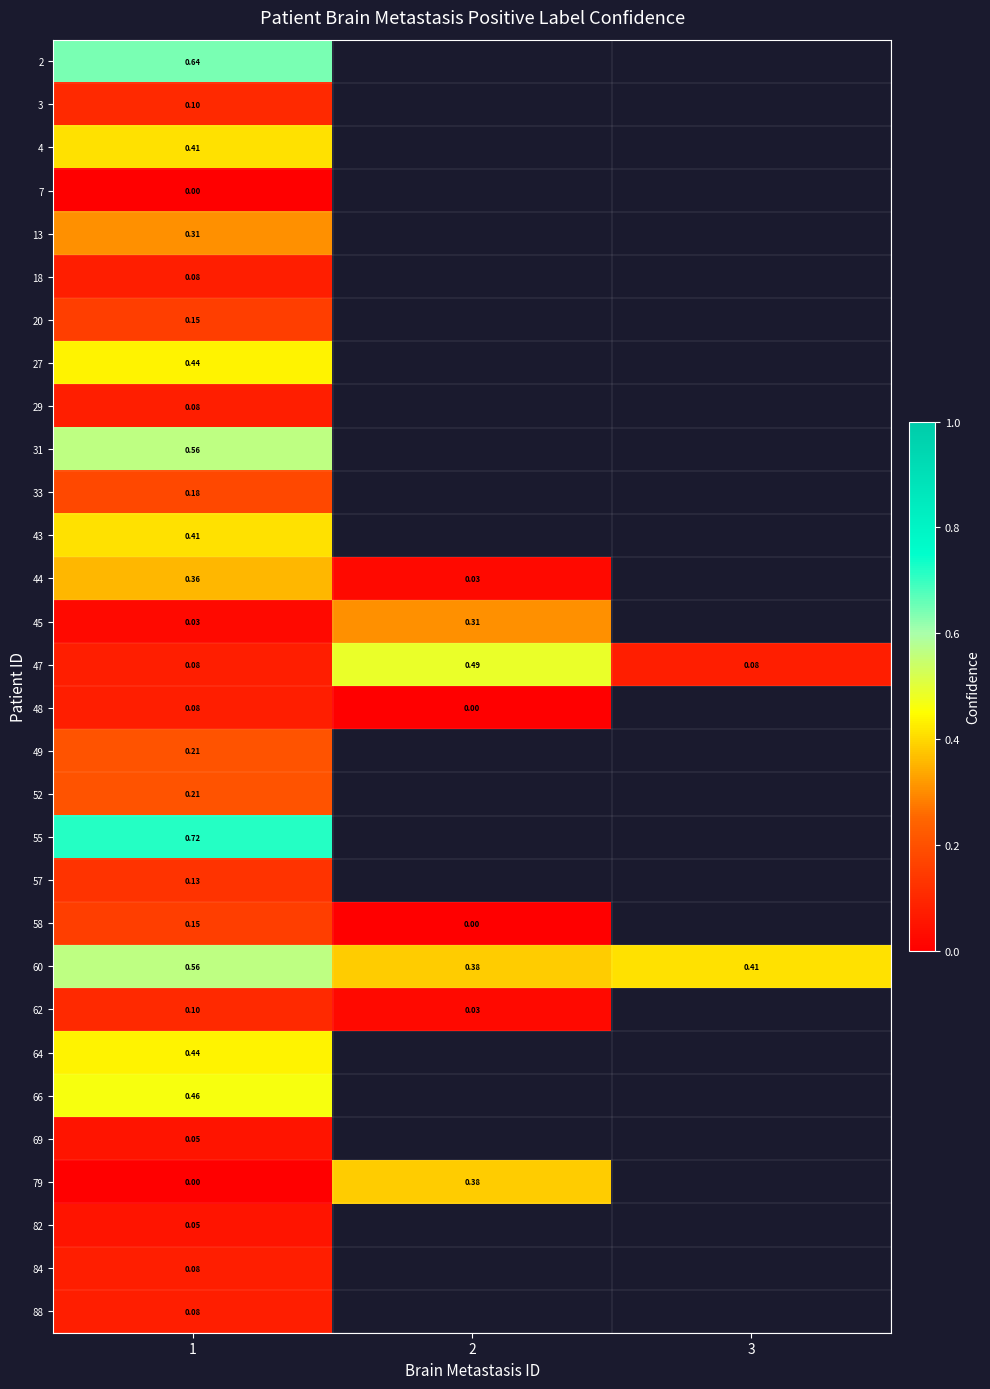

What value does the 33 series have at 1?

0.2